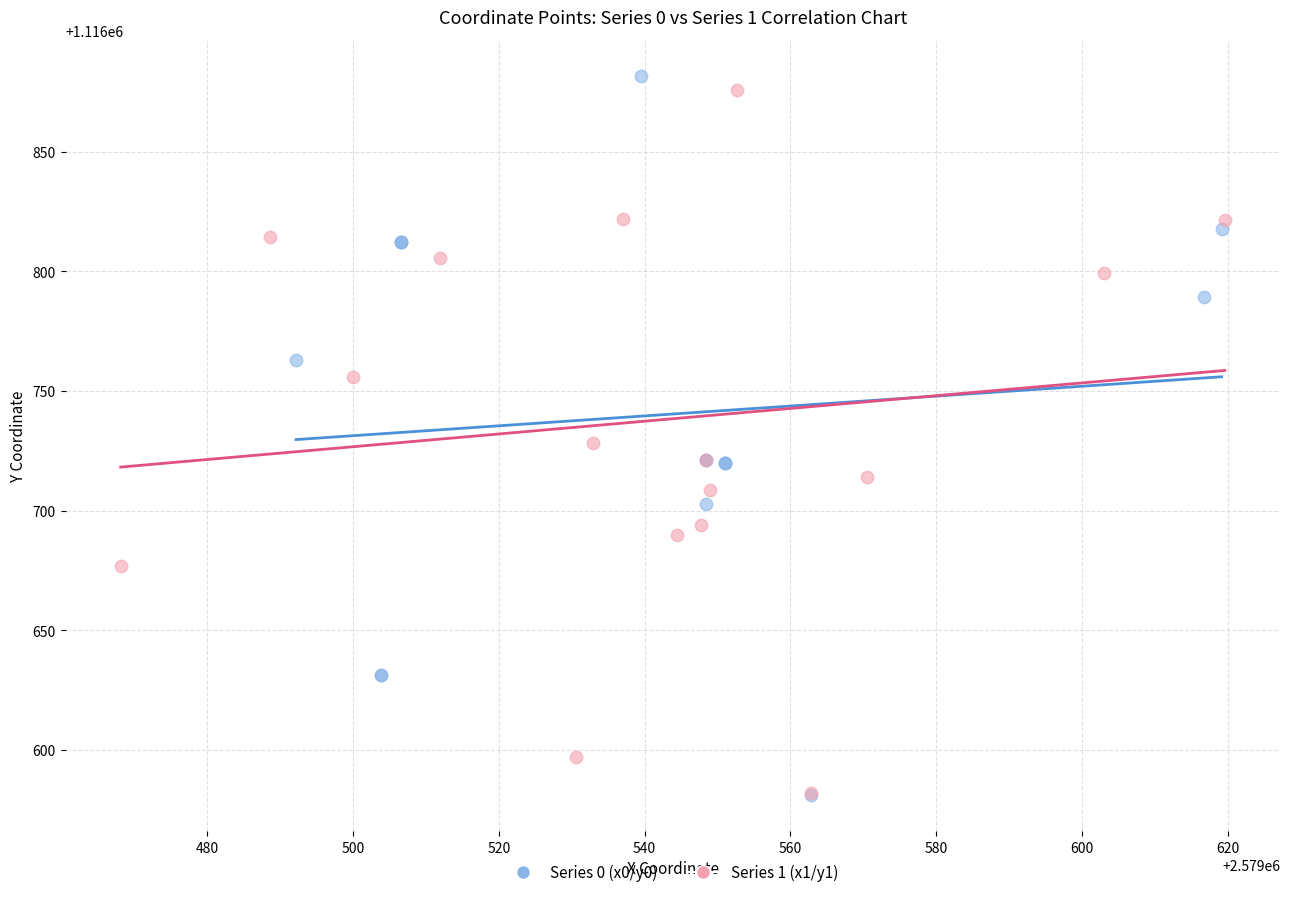

Which series contains the highest Y value?

Series 0 (x0/y0)